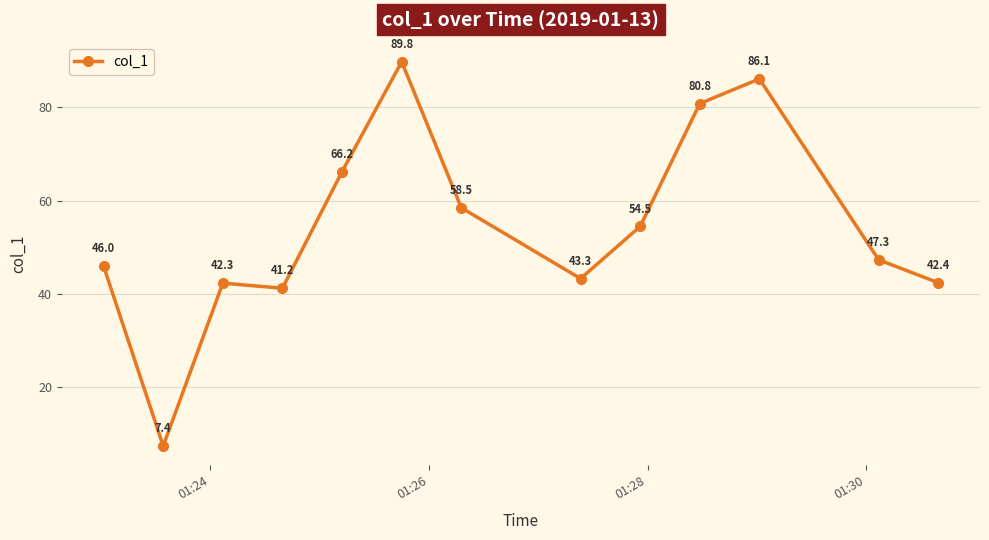

What is the value of the 2nd point from the left?

7.4